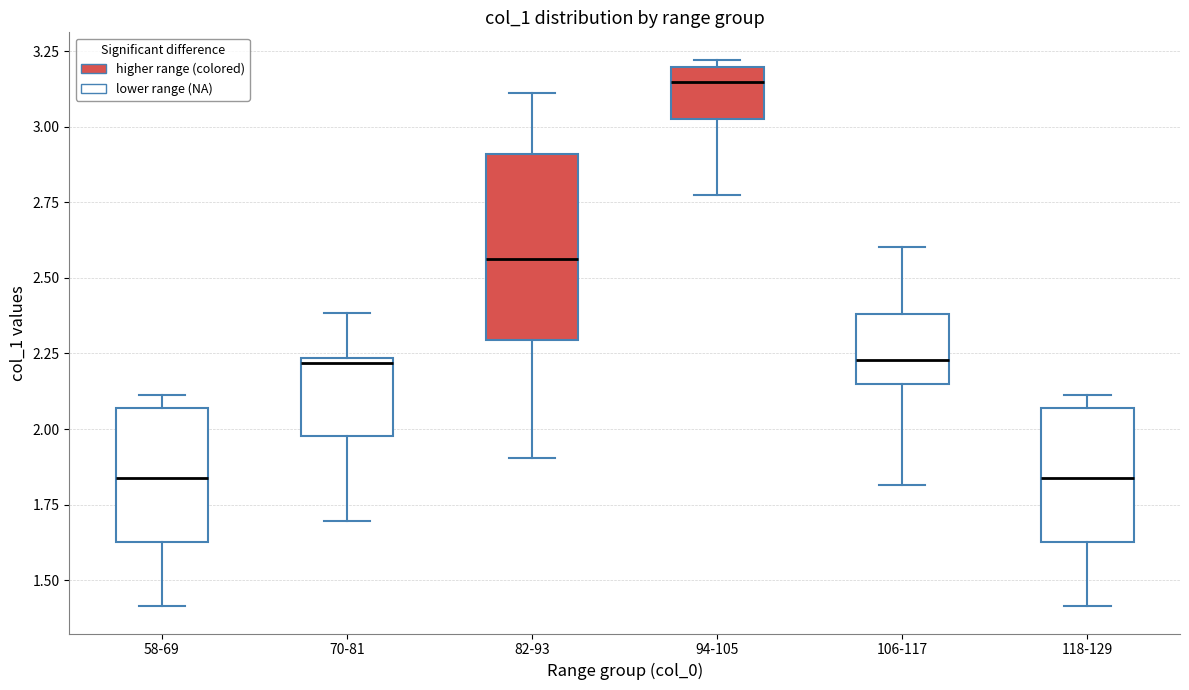

Which box is the tallest, from its lower edge to its upper edge?

82-93